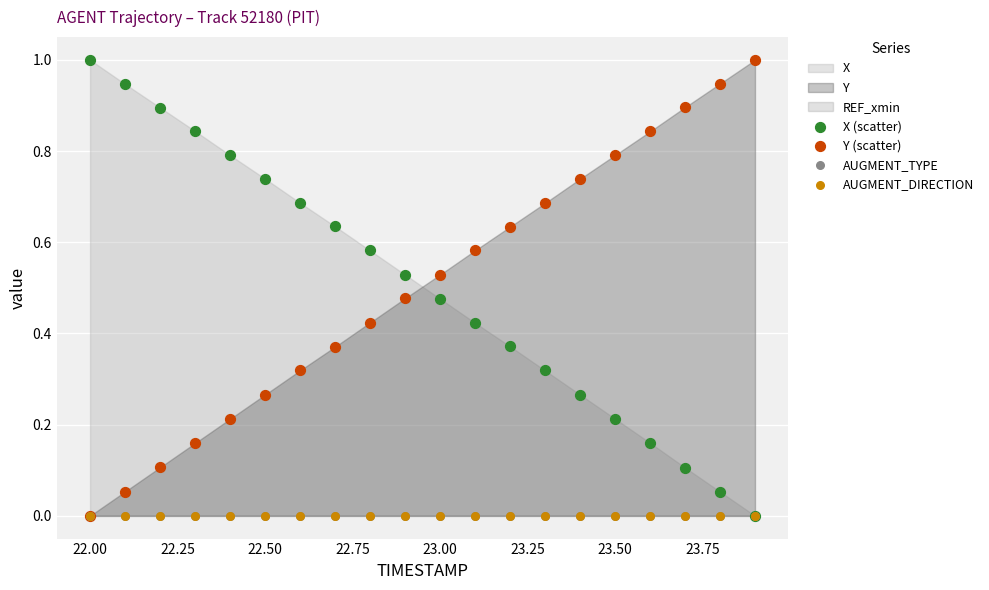

Which series contains the highest Y value?

X (scatter)